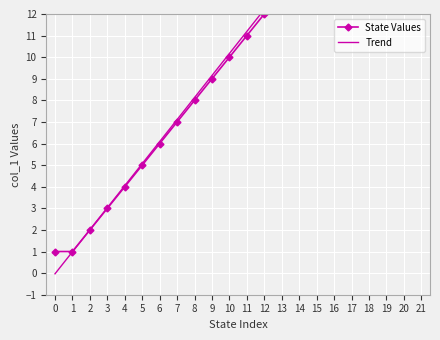

The State Values series shows 5.5 at 10. True or false?

False